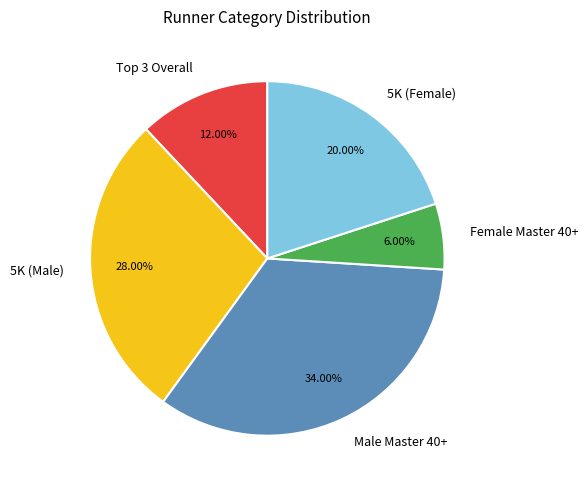

Is there a majority slice in this chart?

No